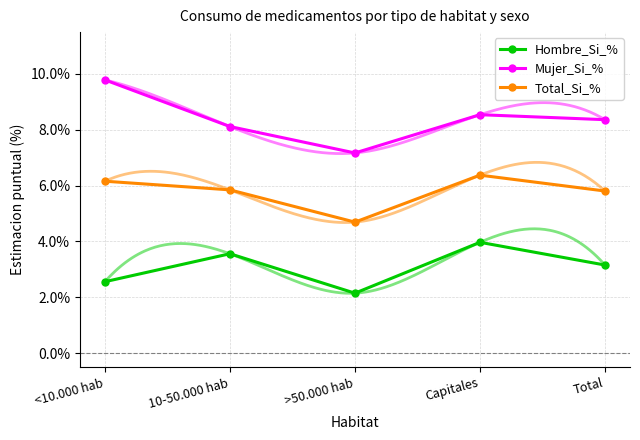

At how many categories does at least one series exceed 0?

5